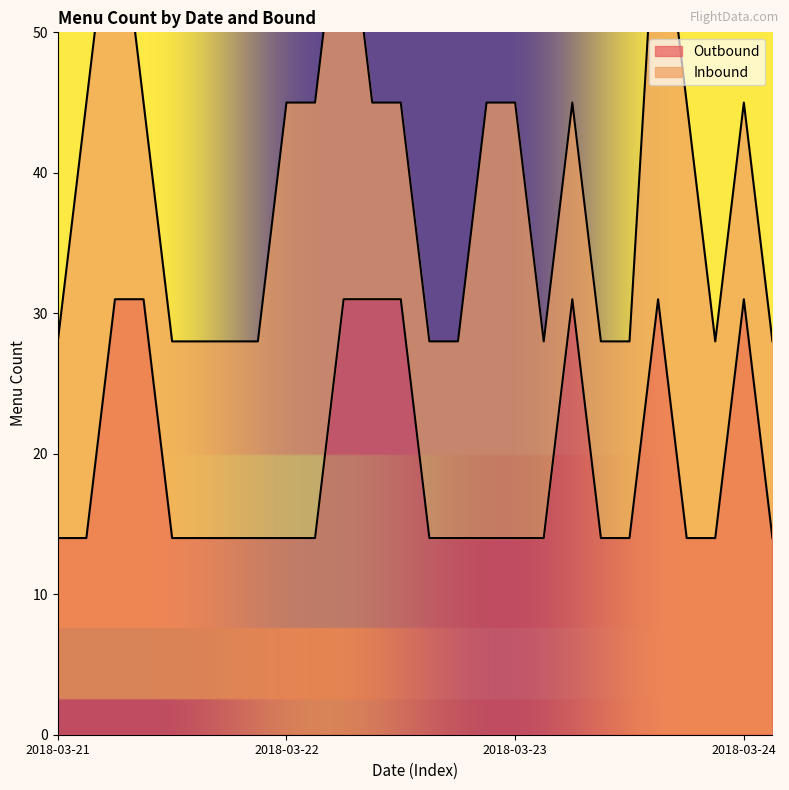

True or false: the data shows 14 at 2018-03-21.

True